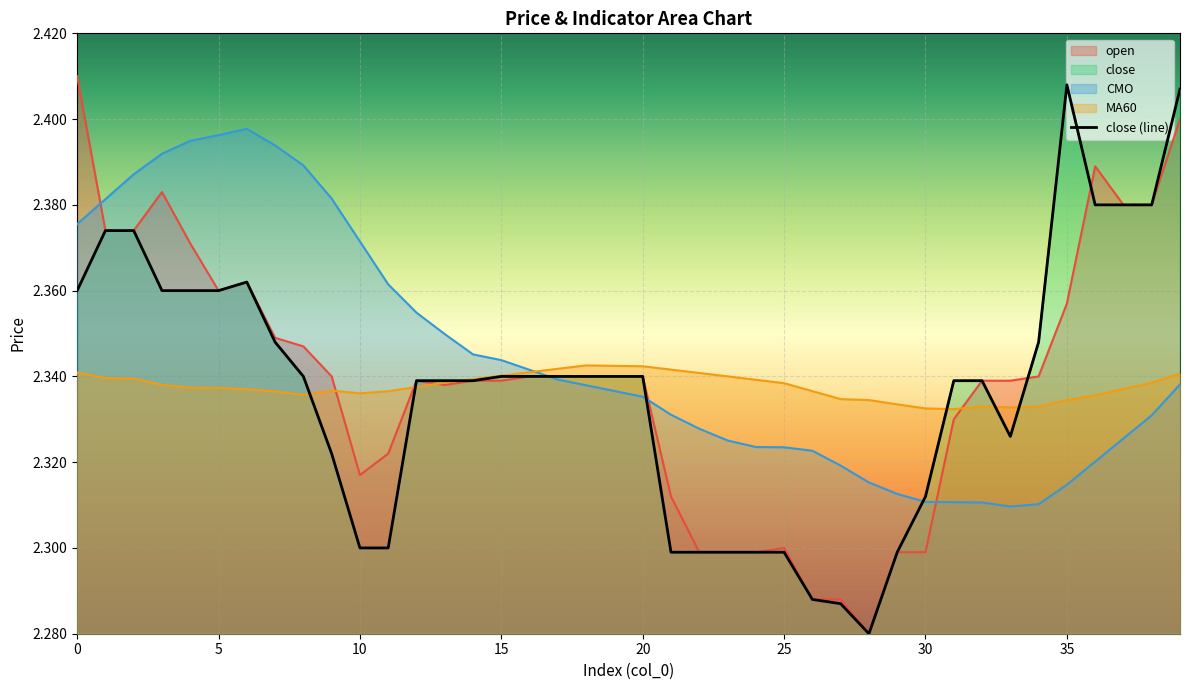

In CMO, how many points are higher than both neighbors (excluding endpoints)?

1